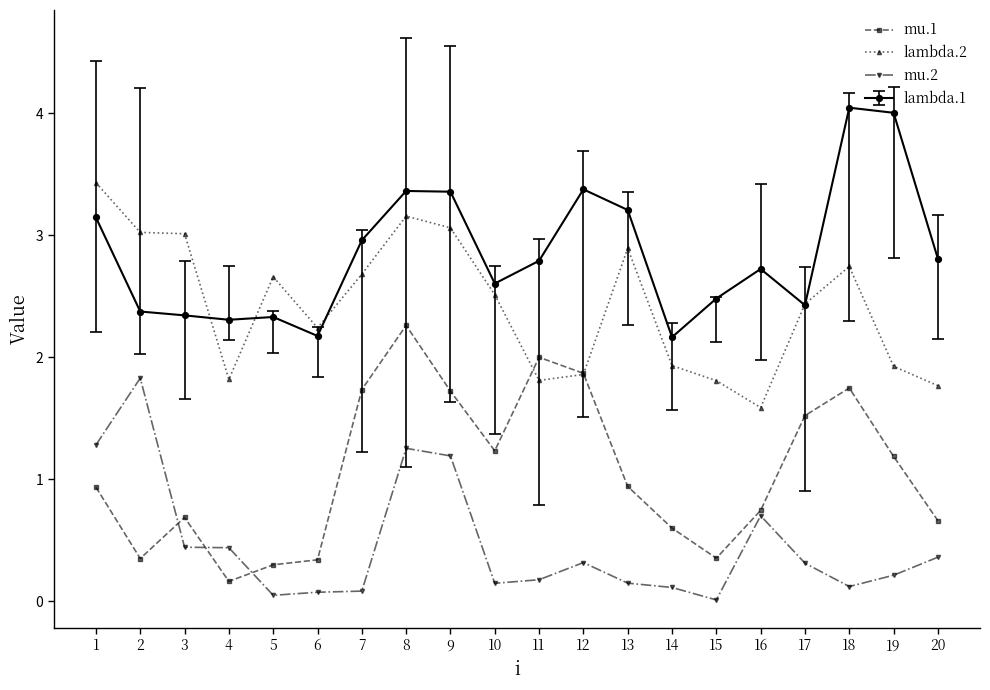

What are all the series names shown in the legend?

mu.1, lambda.2, mu.2, lambda.1